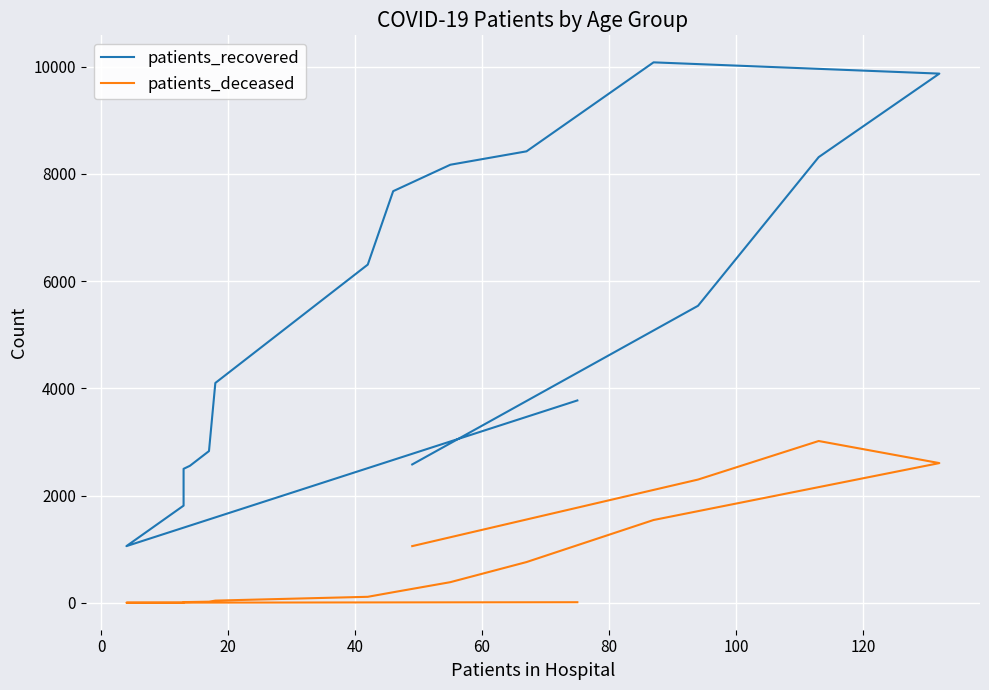

Rank the series by their maximum value, from highest to lowest.

patients_recovered, patients_deceased